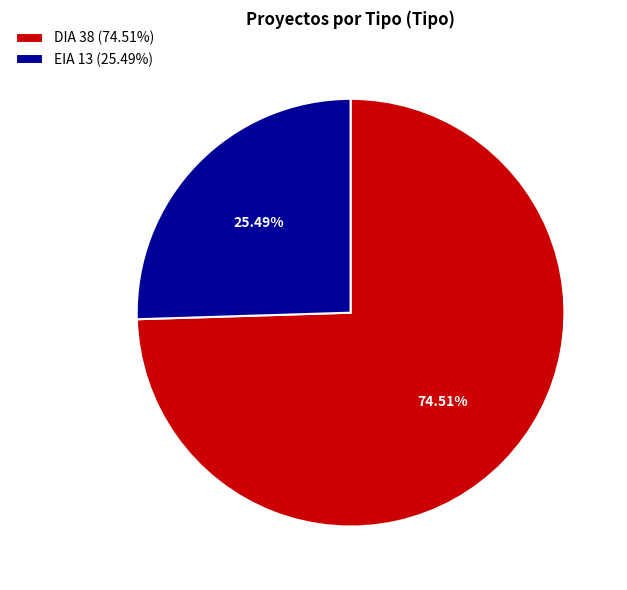

What percentage is the DIA slice, to the nearest percent?

75%